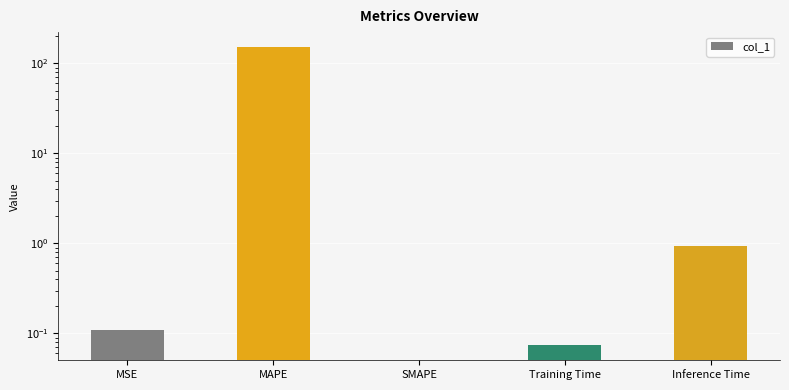

Reading left to right, list all the values displayed in this chart.

MSE=0.1	MAPE=152.1	SMAPE=0.0	Training Time=0.1	Inference Time=0.9